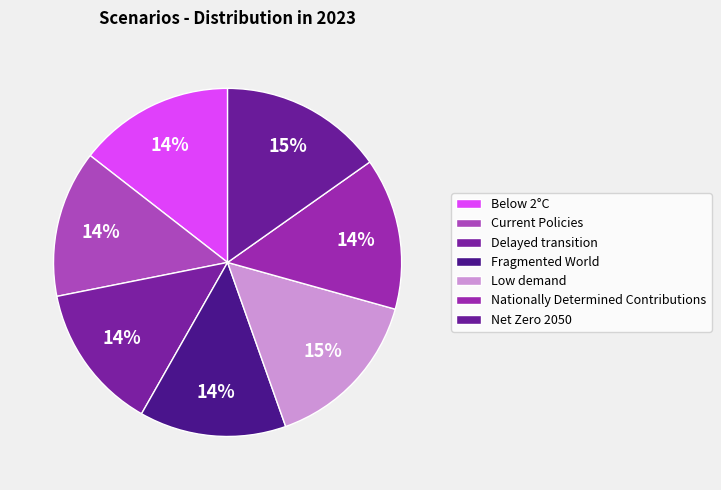

True or false: Below 2°C accounts for 8% of the total.

False